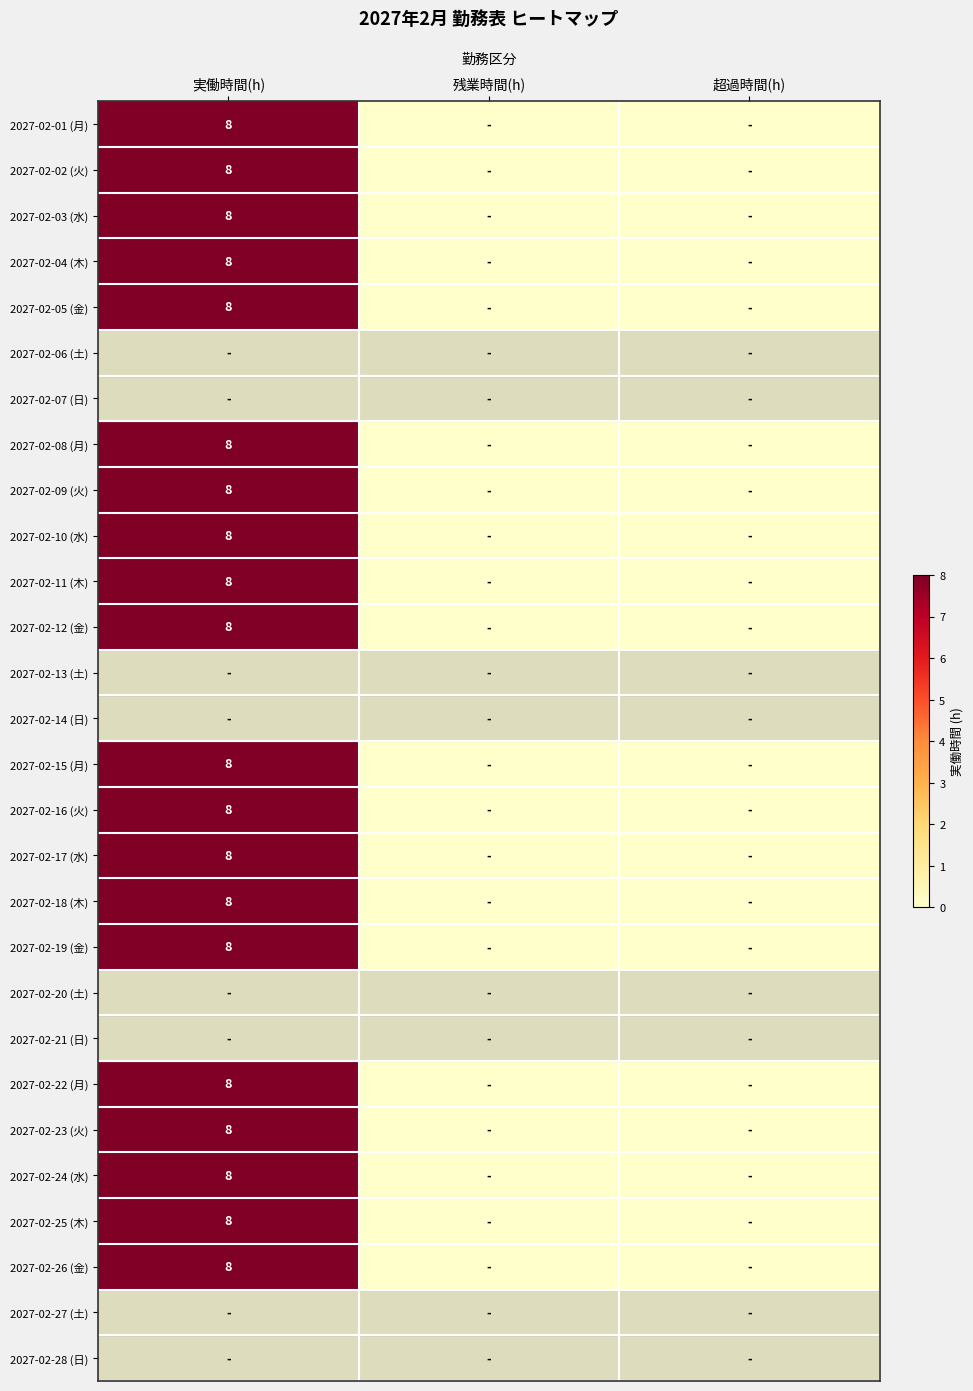

Is it true that 2027-02-01 (月) equals -4 at 残業時間(h)?

False